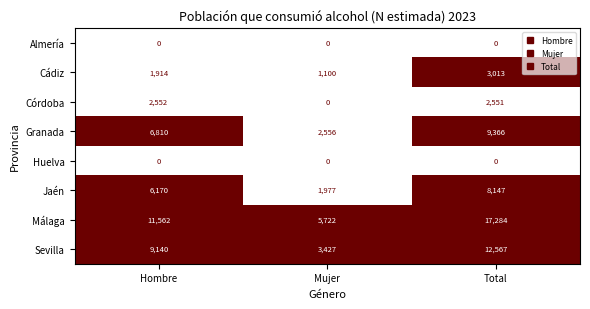

Reading right to left, list all the values displayed in this chart.

Almería: 0	0	0
Cádiz: 3013	1100	1914
Córdoba: 2551	0	2552
Granada: 9366	2556	6810
Huelva: 0	0	0
Jaén: 8147	1977	6170
Málaga: 17284	5722	11562
Sevilla: 12567	3427	9140